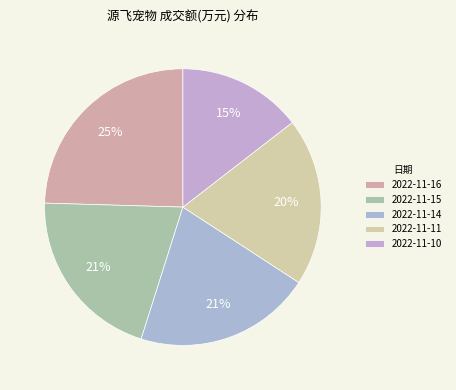

To the nearest percent, what portion does 2022-11-15 represent?

21%